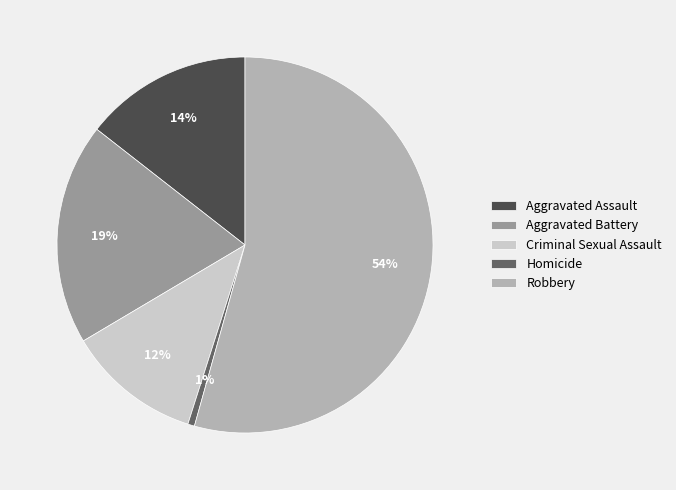

Does Aggravated Battery represent more than half of the total?

No